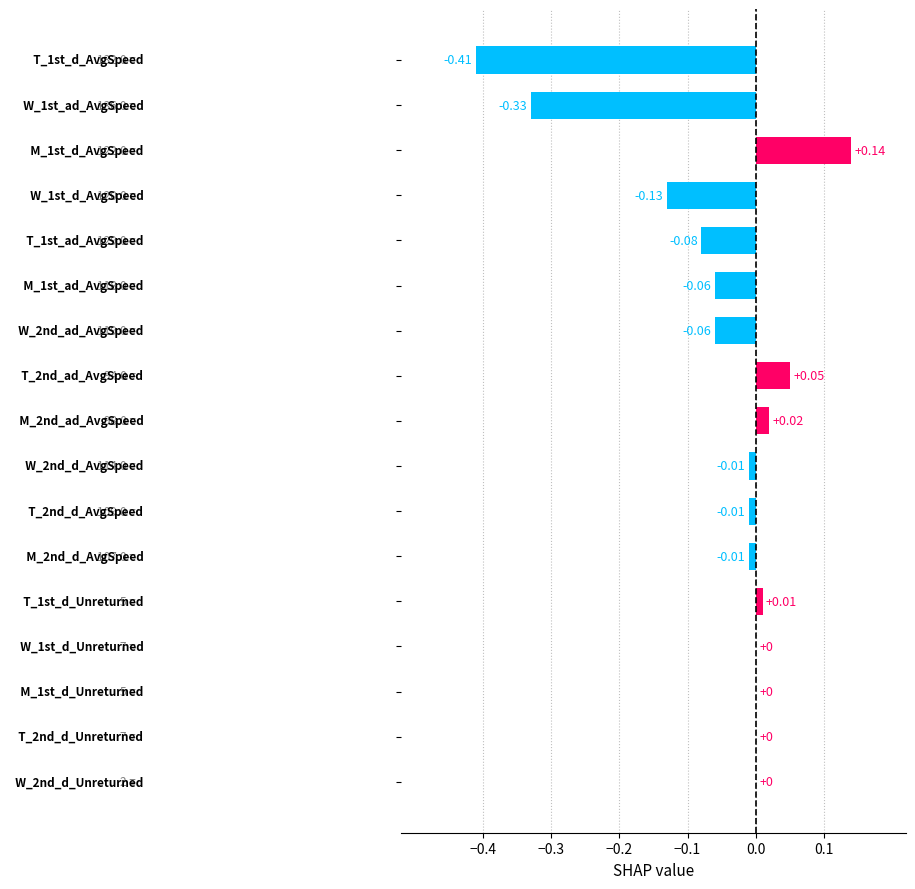

What is the sum of all values?

-0.9